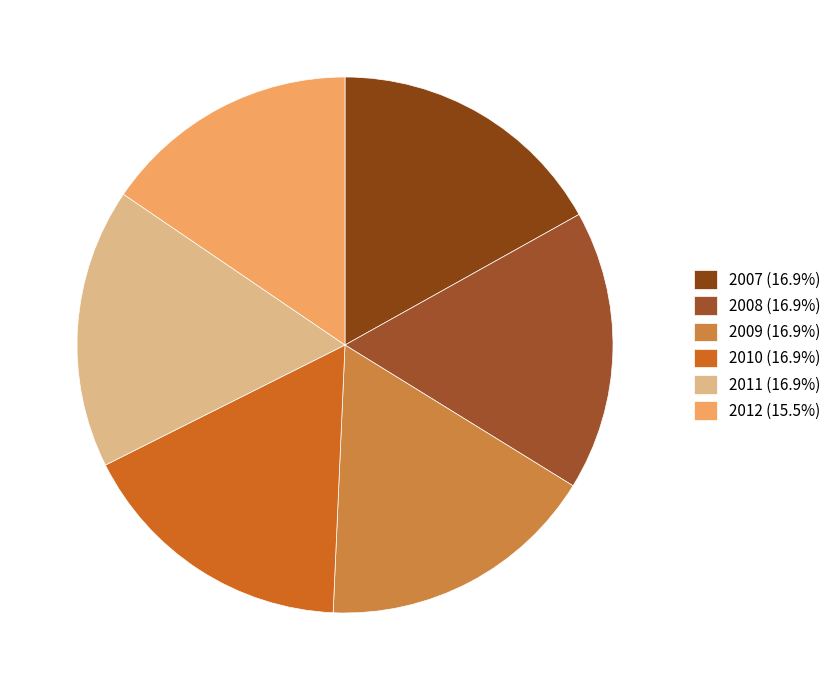

Is there any slice that represents more than half of the pie?

No